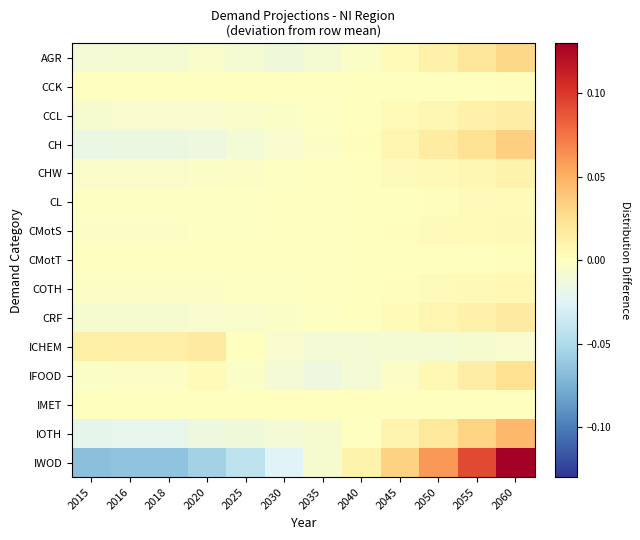

Reading left to right, transcribe all the data shown in this chart.

AGR: 2015=-0.0	2016=-0.0	2018=-0.0	2020=-0.0	2025=-0.0	2030=-0.0	2035=-0.0	2040=-0.0	2045=0.0	2050=0.0	2055=0.0	2060=0.0
CCK: 2015=-0.0	2016=-0.0	2018=-0.0	2020=-0.0	2025=-0.0	2030=-0.0	2035=-0.0	2040=0.0	2045=0.0	2050=0.0	2055=0.0	2060=0.0
CCL: 2015=-0.0	2016=-0.0	2018=-0.0	2020=-0.0	2025=-0.0	2030=-0.0	2035=-0.0	2040=0.0	2045=0.0	2050=0.0	2055=0.0	2060=0.0
CH: 2015=-0.0	2016=-0.0	2018=-0.0	2020=-0.0	2025=-0.0	2030=-0.0	2035=-0.0	2040=0.0	2045=0.0	2050=0.0	2055=0.0	2060=0.0
CHW: 2015=-0.0	2016=-0.0	2018=-0.0	2020=-0.0	2025=-0.0	2030=-0.0	2035=-0.0	2040=0.0	2045=0.0	2050=0.0	2055=0.0	2060=0.0
CL: 2015=-0.0	2016=-0.0	2018=-0.0	2020=-0.0	2025=-0.0	2030=-0.0	2035=-0.0	2040=0.0	2045=0.0	2050=0.0	2055=0.0	2060=0.0
CMotS: 2015=-0.0	2016=-0.0	2018=-0.0	2020=-0.0	2025=-0.0	2030=-0.0	2035=-0.0	2040=0.0	2045=0.0	2050=0.0	2055=0.0	2060=0.0
CMotT: 2015=-0.0	2016=-0.0	2018=-0.0	2020=-0.0	2025=-0.0	2030=-0.0	2035=-0.0	2040=0.0	2045=0.0	2050=0.0	2055=0.0	2060=0.0
COTH: 2015=-0.0	2016=-0.0	2018=-0.0	2020=-0.0	2025=-0.0	2030=-0.0	2035=-0.0	2040=0.0	2045=0.0	2050=0.0	2055=0.0	2060=0.0
CRF: 2015=-0.0	2016=-0.0	2018=-0.0	2020=-0.0	2025=-0.0	2030=-0.0	2035=-0.0	2040=0.0	2045=0.0	2050=0.0	2055=0.0	2060=0.0
ICHEM: 2015=0.0	2016=0.0	2018=0.0	2020=0.0	2025=0.0	2030=-0.0	2035=-0.0	2040=-0.0	2045=-0.0	2050=-0.0	2055=-0.0	2060=-0.0
IFOOD: 2015=-0.0	2016=-0.0	2018=-0.0	2020=0.0	2025=-0.0	2030=-0.0	2035=-0.0	2040=-0.0	2045=-0.0	2050=0.0	2055=0.0	2060=0.0
IMET: 2015=0.0	2016=0.0	2018=0.0	2020=0.0	2025=0.0	2030=0.0	2035=0.0	2040=0.0	2045=0.0	2050=0.0	2055=0.0	2060=0.0
IOTH: 2015=-0.0	2016=-0.0	2018=-0.0	2020=-0.0	2025=-0.0	2030=-0.0	2035=-0.0	2040=-0.0	2045=0.0	2050=0.0	2055=0.0	2060=0.0
IWOD: 2015=-0.1	2016=-0.1	2018=-0.1	2020=-0.1	2025=-0.0	2030=-0.0	2035=-0.0	2040=0.0	2045=0.0	2050=0.1	2055=0.1	2060=0.1